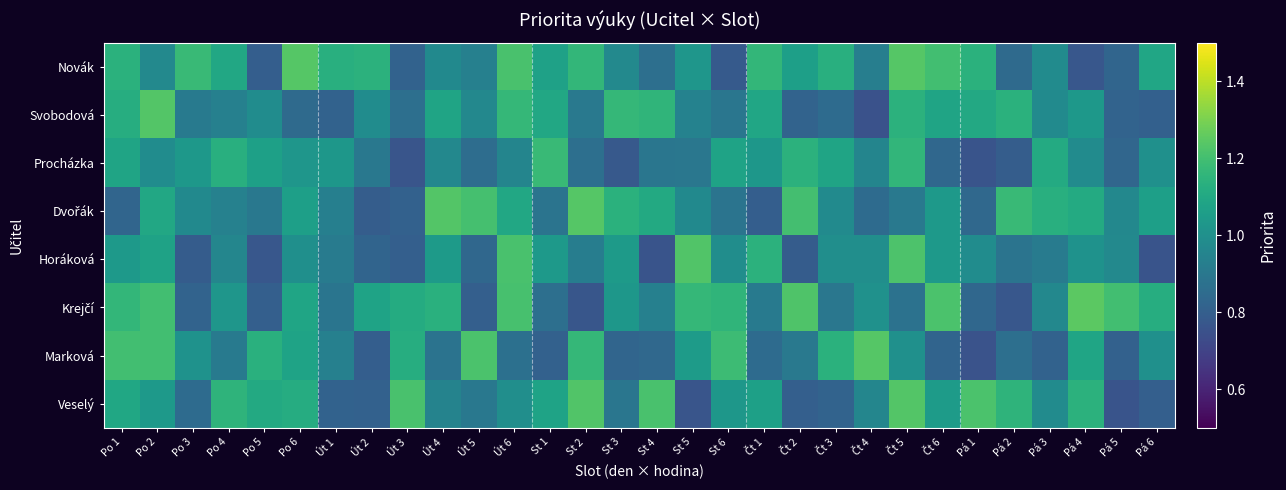

Count the number of categories in the chart.

30